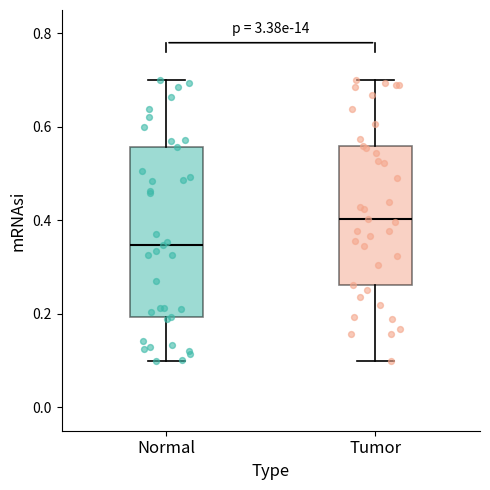

Comparing the boxes themselves (not the whiskers), which one is the tallest?

Normal